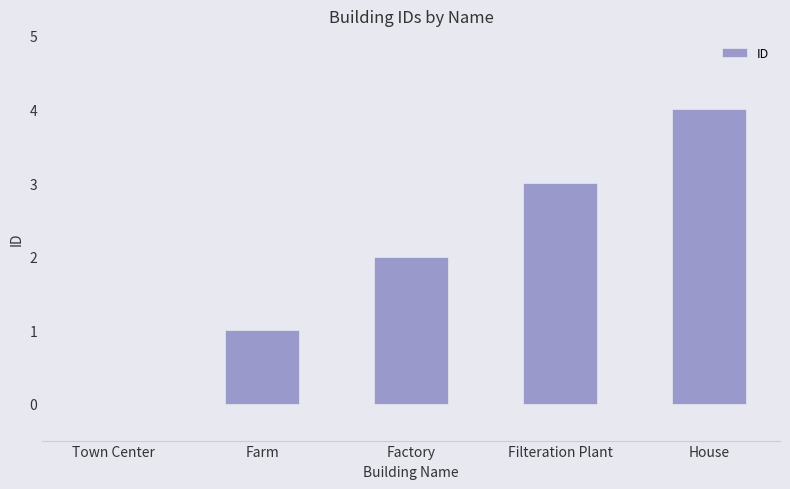

Count the number of categories in the chart.

5